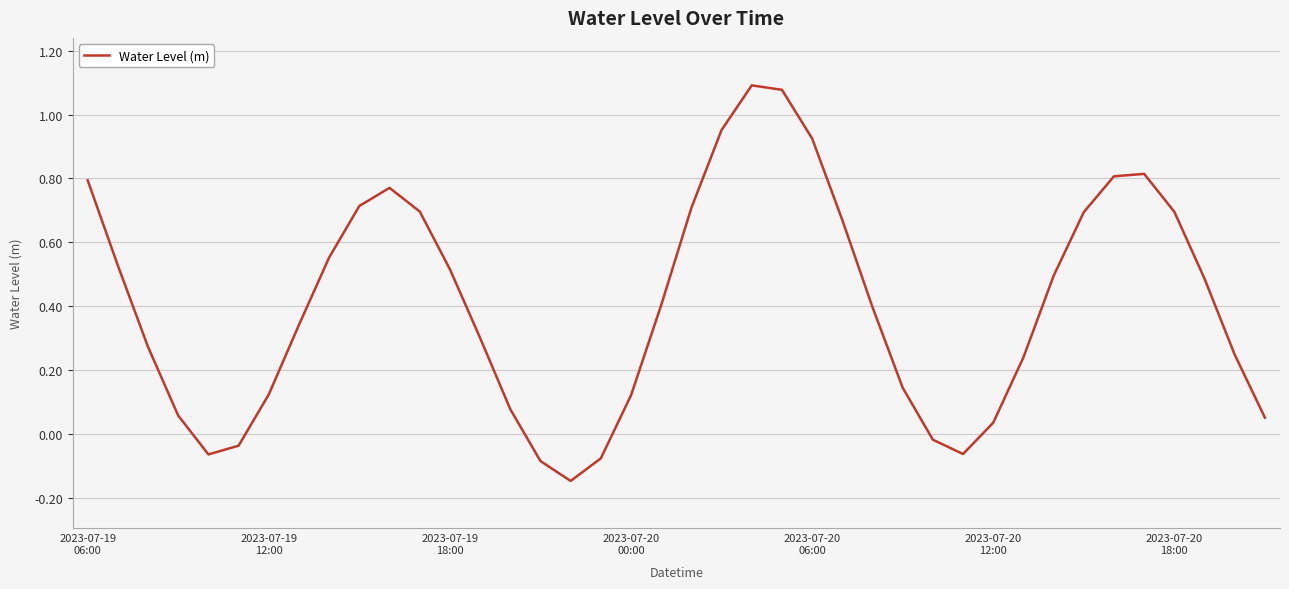

What is the difference between the maximum and minimum values?

1.2